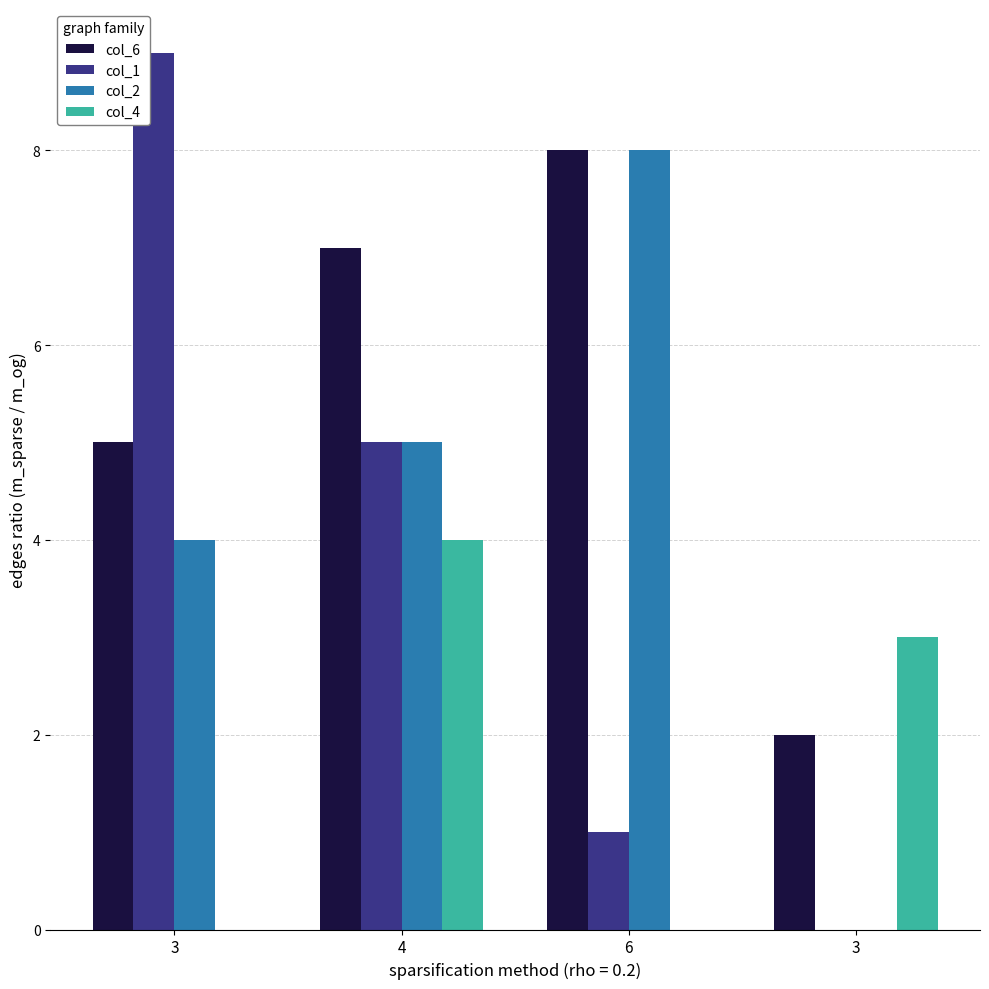

How many groups of bars are there?

4